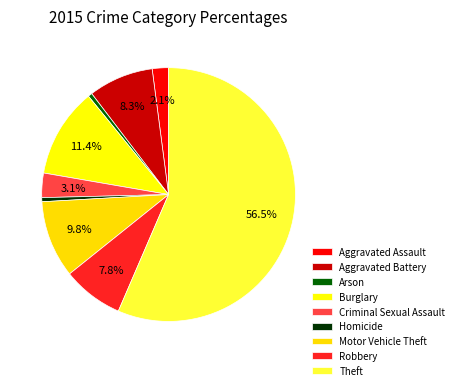

How many segments does this pie chart have?

9